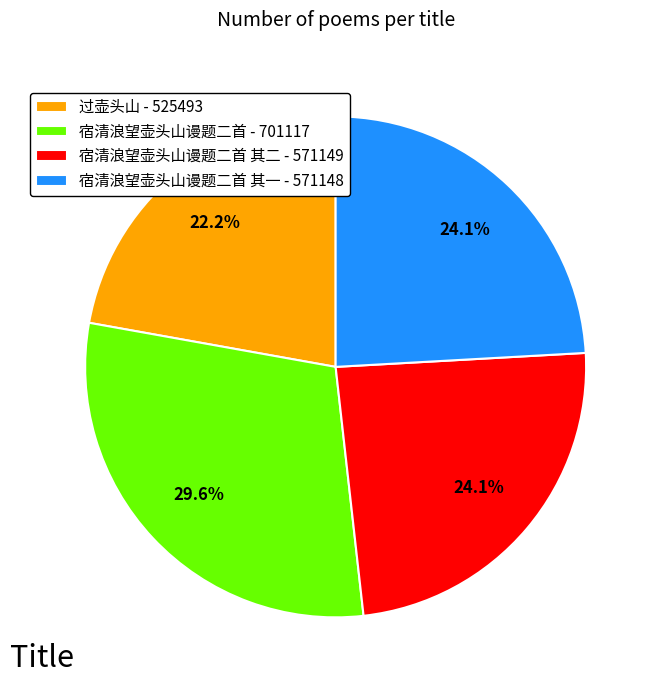

What is the largest slice in the pie chart?

宿清浪望壶头山谩题二首 - 701117